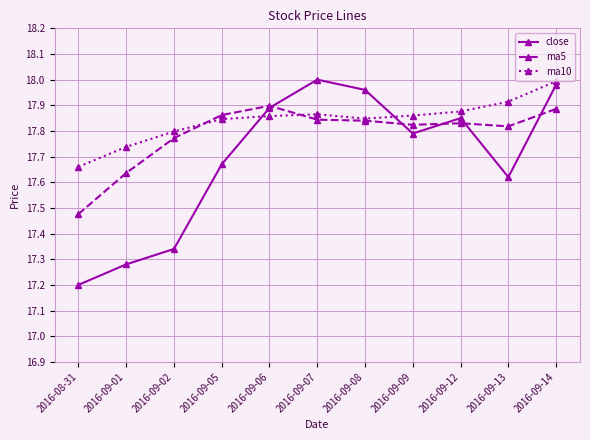

What is the difference between the maximum and minimum values in the ma10 series?

0.3